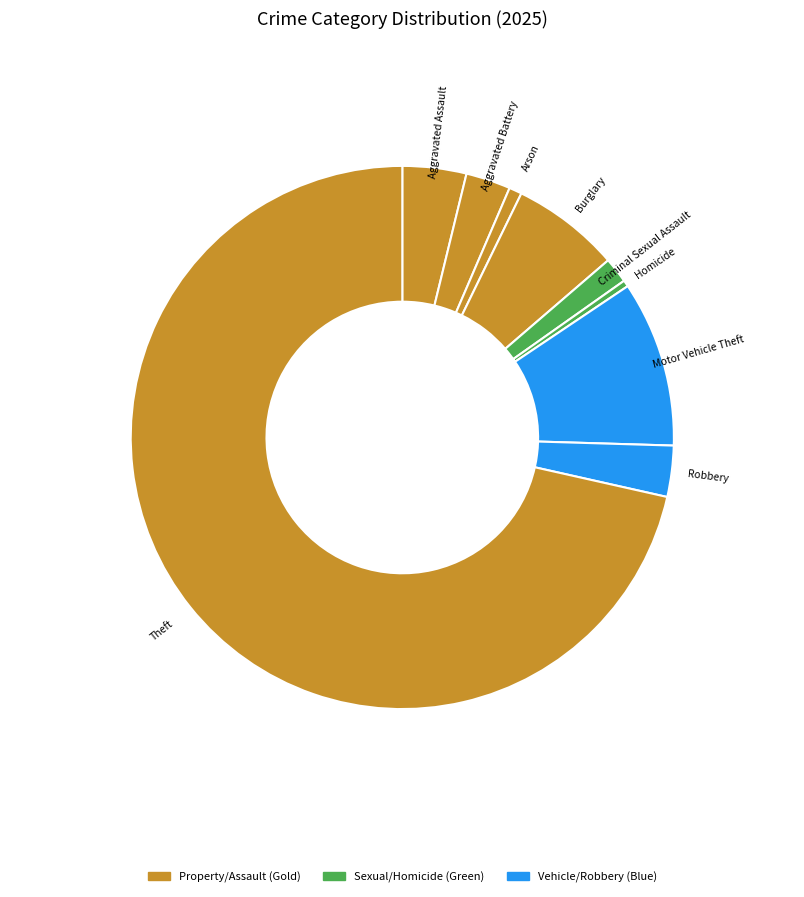

How many segments does this pie chart have?

9